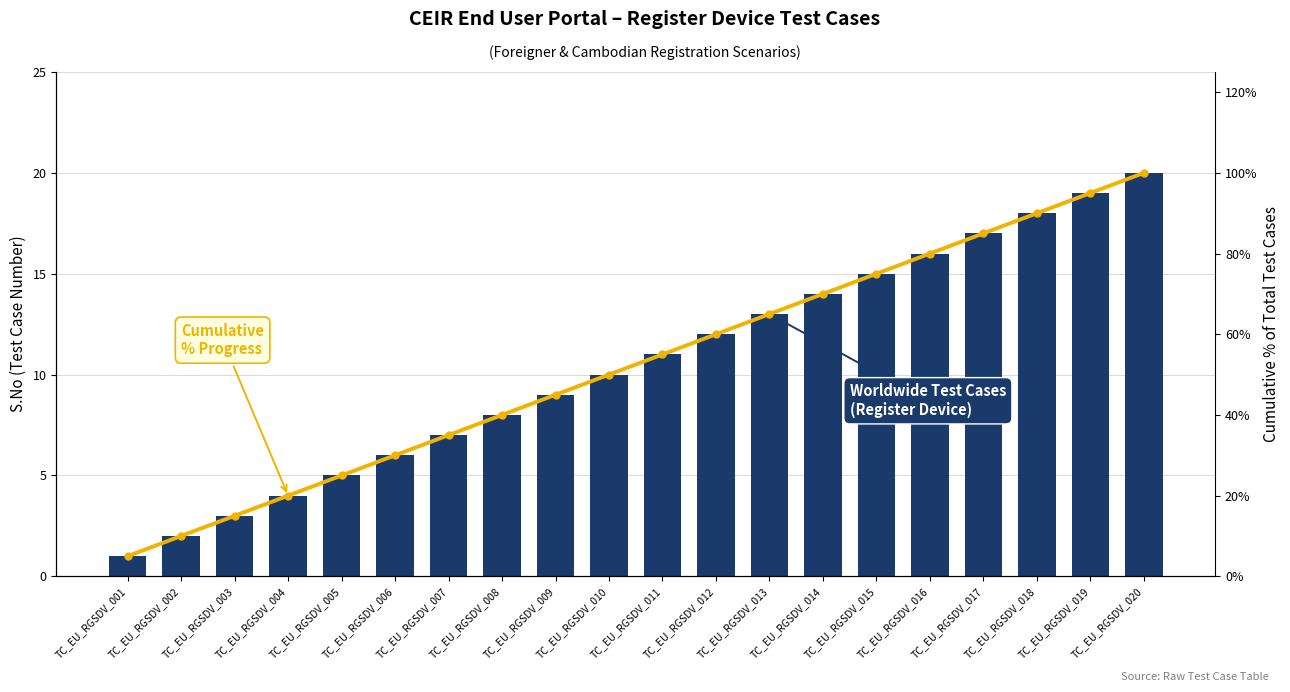

How many data points in Test Case Count are above 11?

9